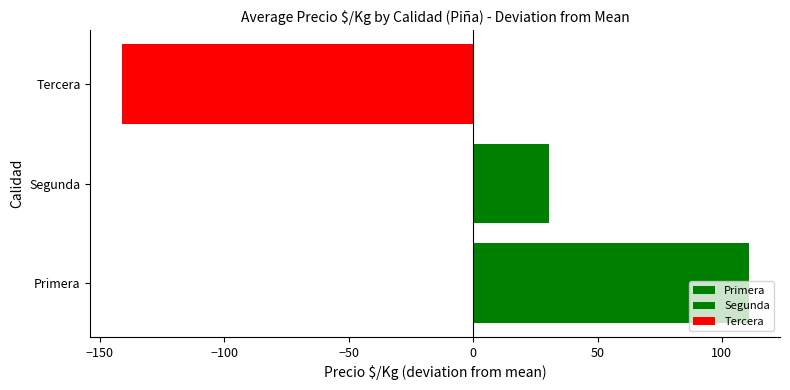

List the labels in order of value, largest first.

Primera, Segunda, Tercera